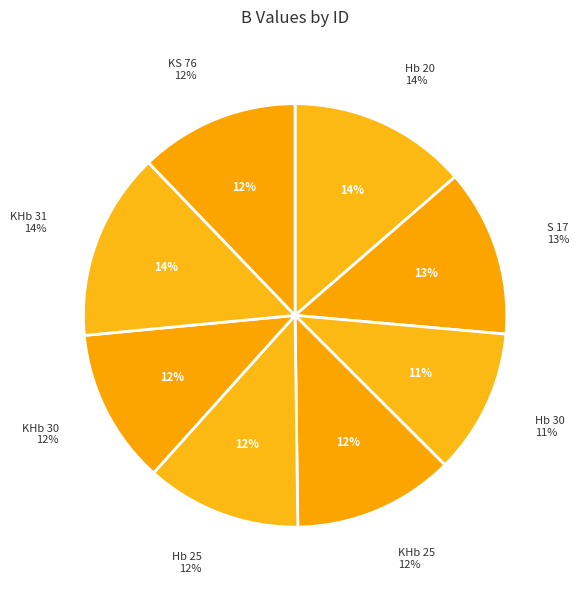

The KHb 30 slice represents 12% of the pie. True or false?

True